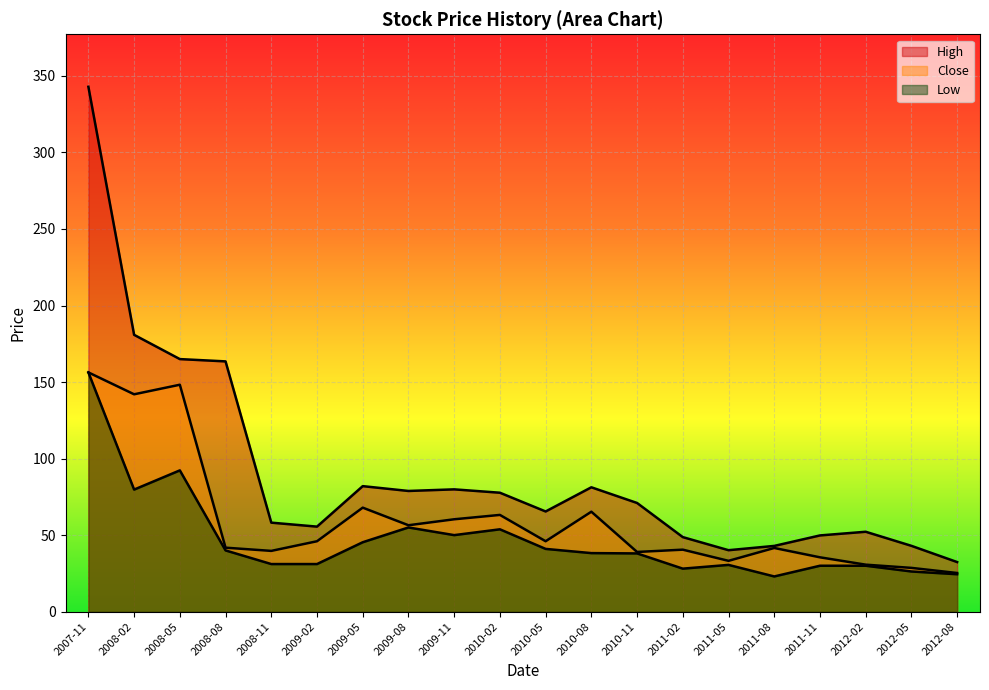

Where is Low nearest to the value 89?

2008-05